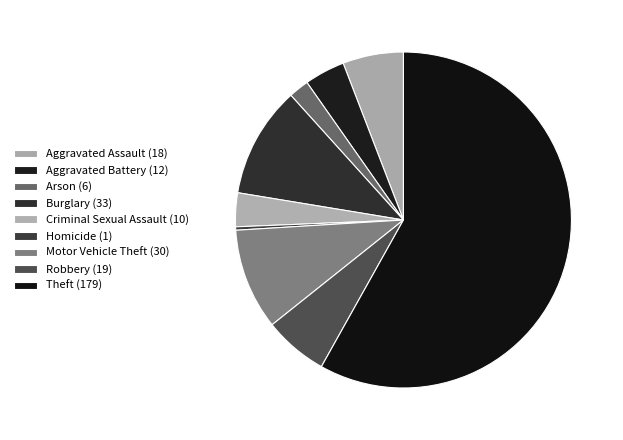

Combined, what portion of the pie is Homicide (1) and Criminal Sexual Assault (10)?

3.6%